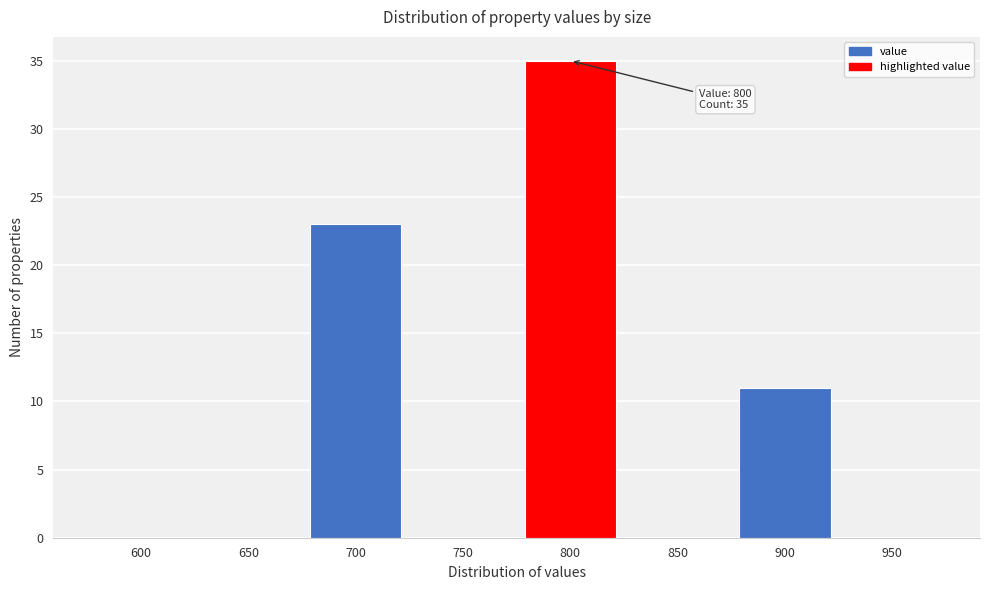

Reading right to left, extract all data points from this chart.

950=0	900=11	850=0	800=35	750=0	700=23	650=0	600=0